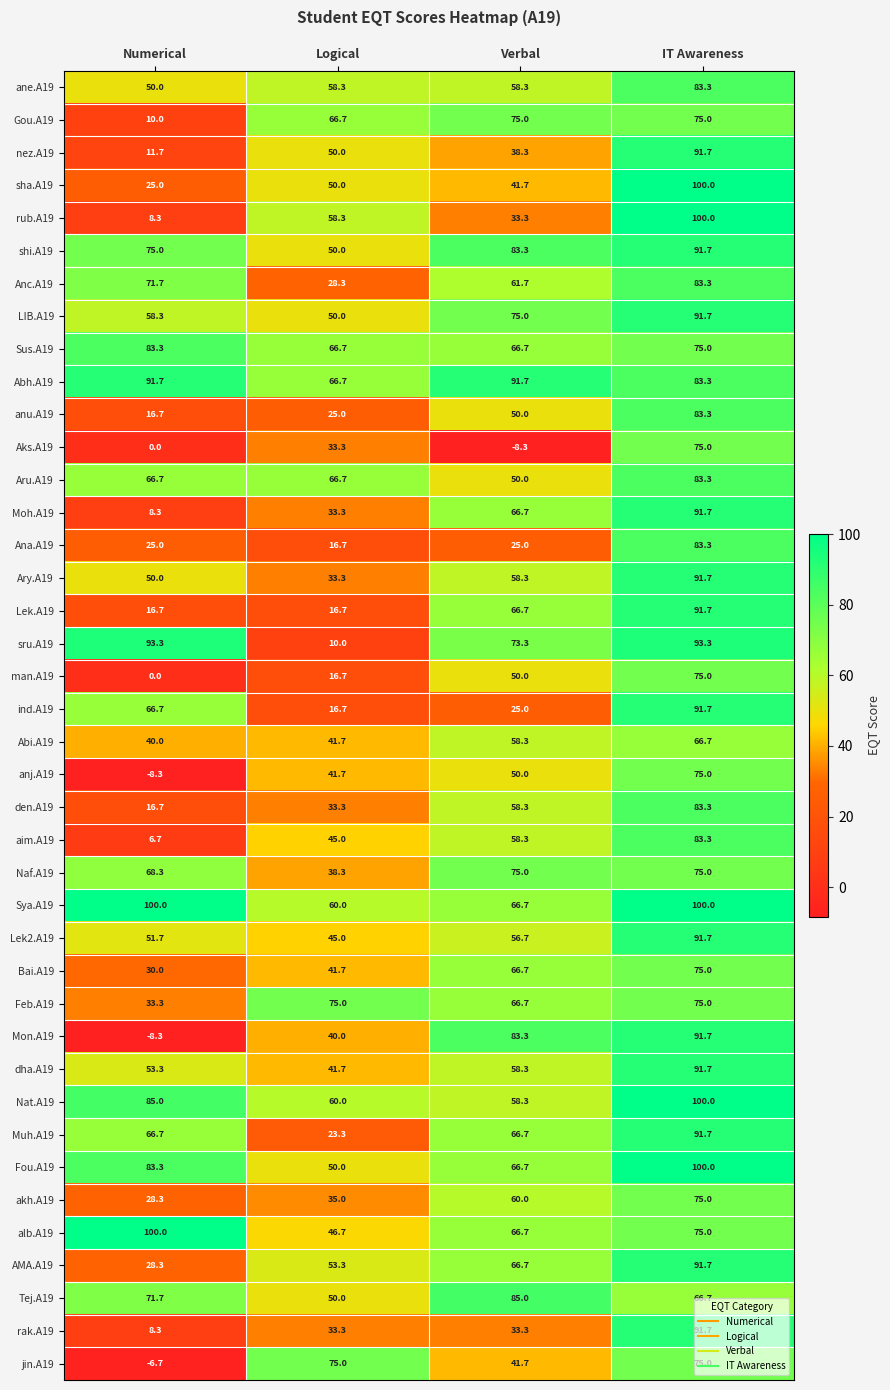

What is the difference between the highest and lowest values at IT Awareness?

33.3